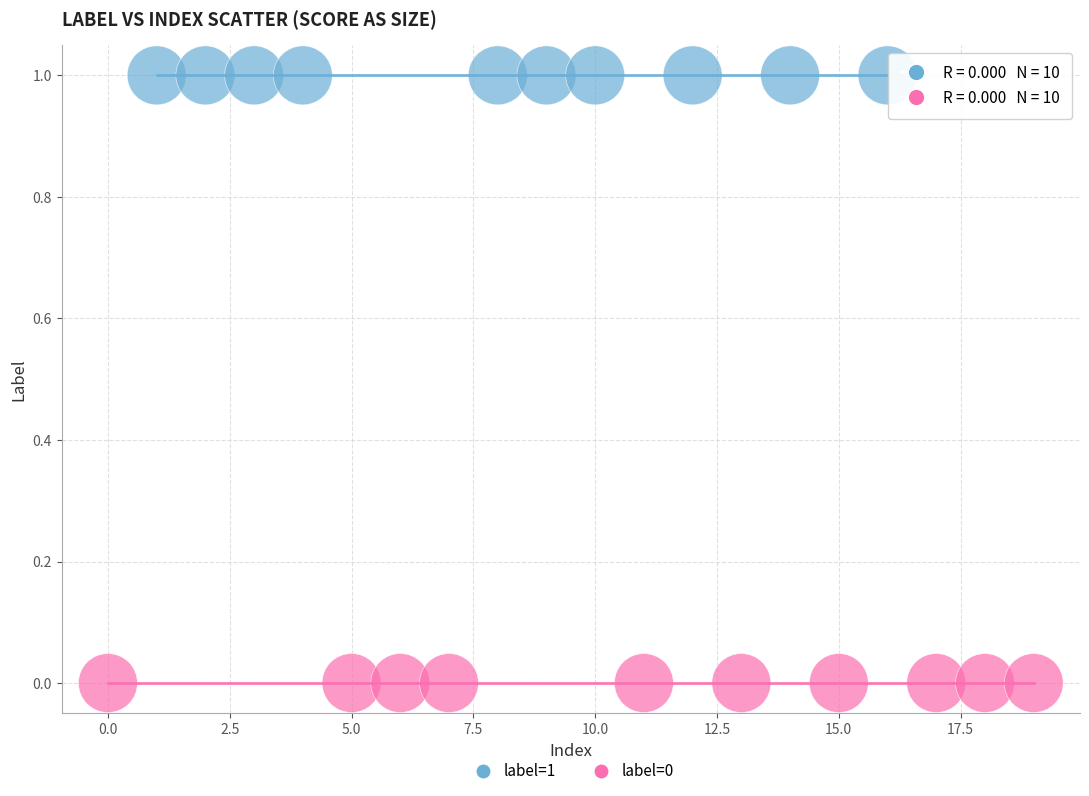

Which series reaches the minimum Y coordinate?

label=0